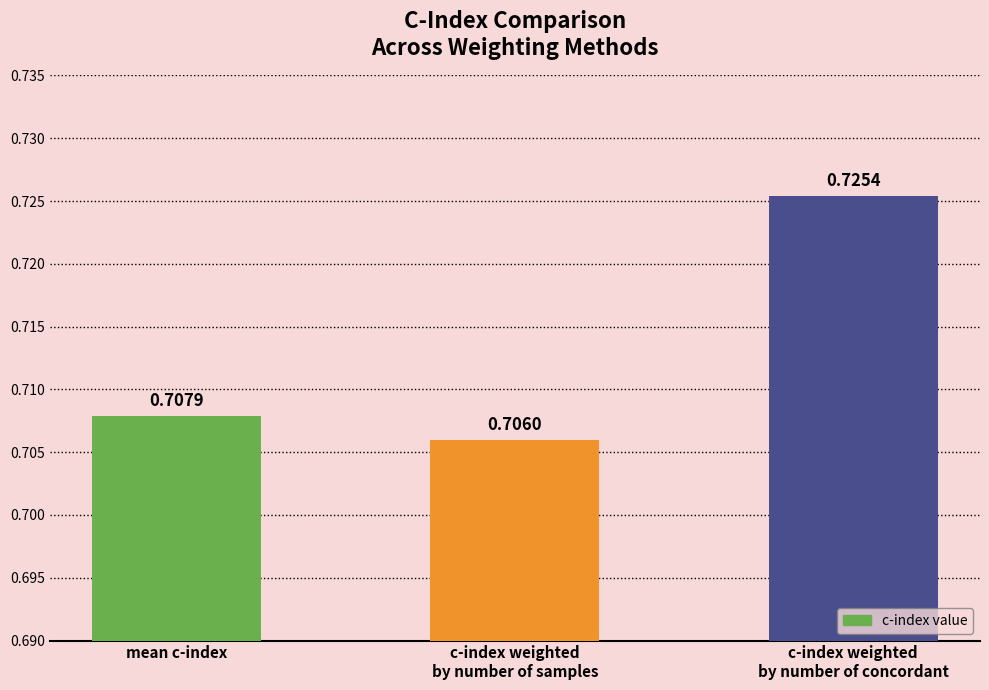

Count the values in the range 0 to 1.

3